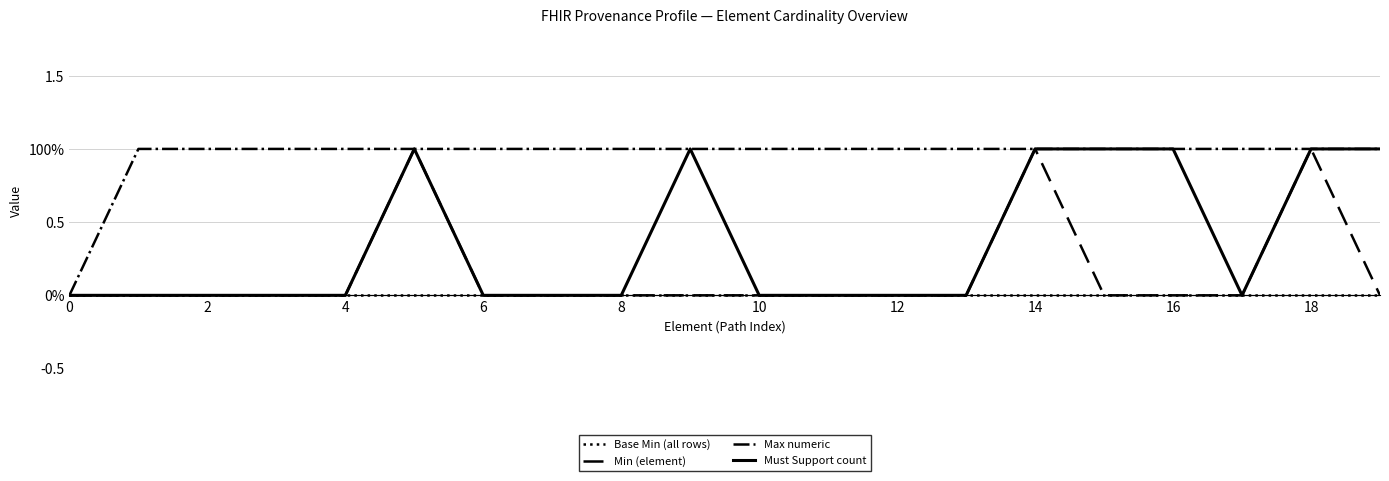

Reading left to right, extract all data points from this chart.

Base Min (all rows): 0	0	0	0	0	0	0	0	0	0	0	0	0	0	0	0	0	0	0	0
Min (element): 0	0	0	0	0	1	0	0	0	0	0	0	0	0	1	0	0	0	1	0
Max numeric: 0	1	1	1	1	1	1	1	1	1	1	1	1	1	1	1	1	1	1	1
Must Support count: 0	0	0	0	0	1	0	0	0	1	0	0	0	0	1	1	1	0	1	1